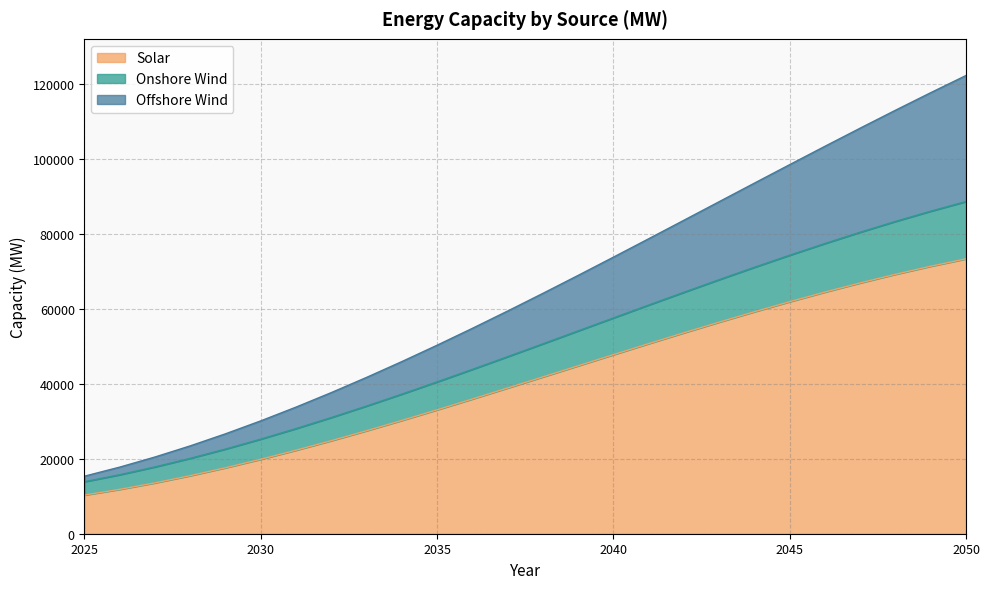

What is the lowest value of the Solar series?

10315